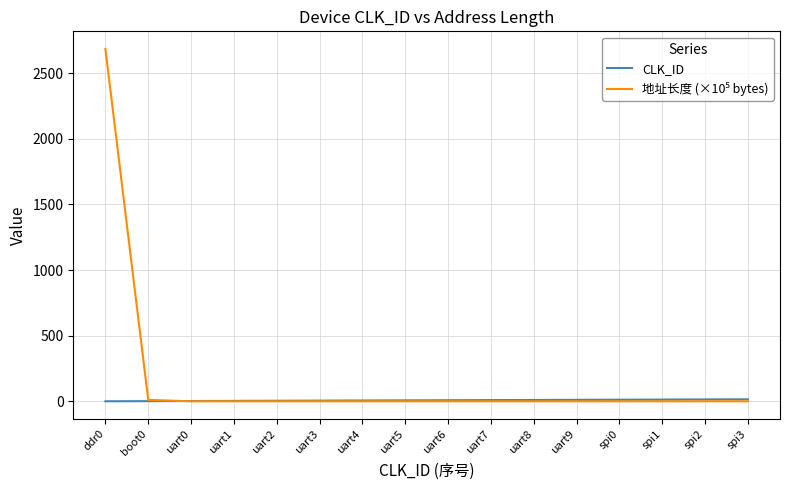

What is the greatest value displayed?

2684.4